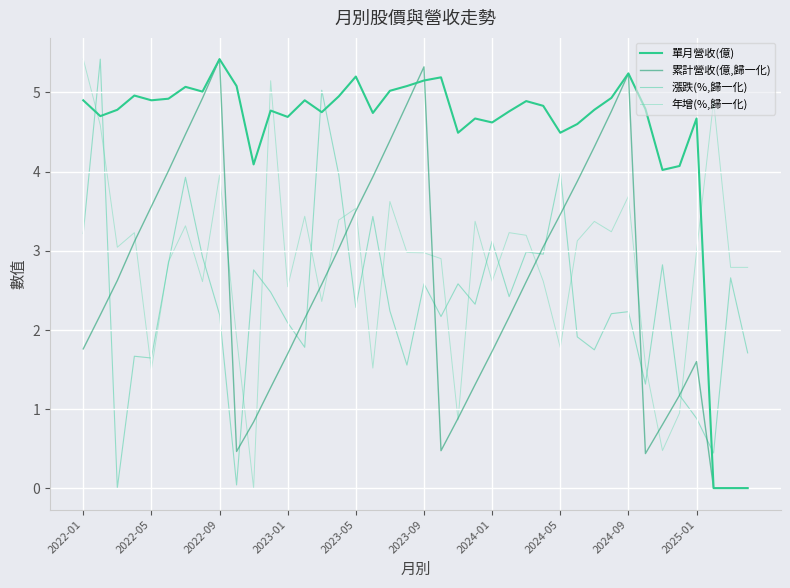

How many intersections are there between 年增(%,歸一化) and 累計營收(億,歸一化)?

14